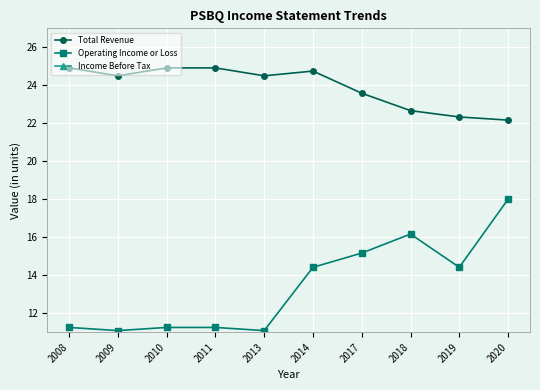

Reading left to right, transcribe all the data shown in this chart.

Total Revenue: 2008=24.9	2009=24.5	2010=24.9	2011=24.9	2013=24.5	2014=24.8	2017=23.6	2018=22.7	2019=22.3	2020=22.2
Operating Income or Loss: 2008=11.2	2009=11.1	2010=11.2	2011=11.2	2013=11.1	2014=14.4	2017=15.2	2018=16.2	2019=14.4	2020=18.0
Income Before Tax: 2008=3.4	2009=3.3	2010=3.4	2011=3.4	2013=3.3	2014=5.6	2017=6.4	2018=7.1	2019=5.3	2020=7.8